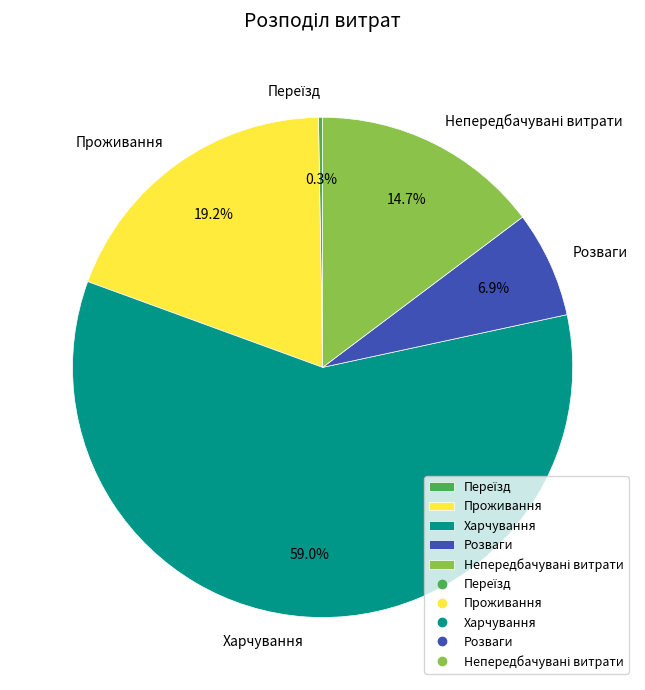

Which slice represents more than half of the pie?

Харчування